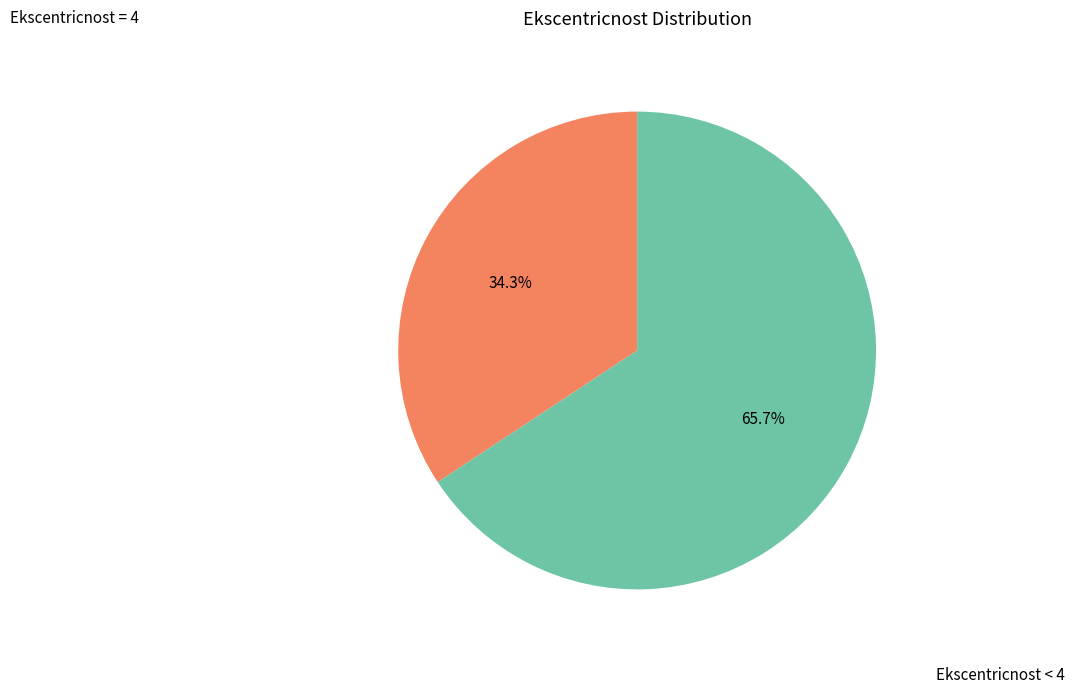

Is there a majority slice in this chart?

Yes